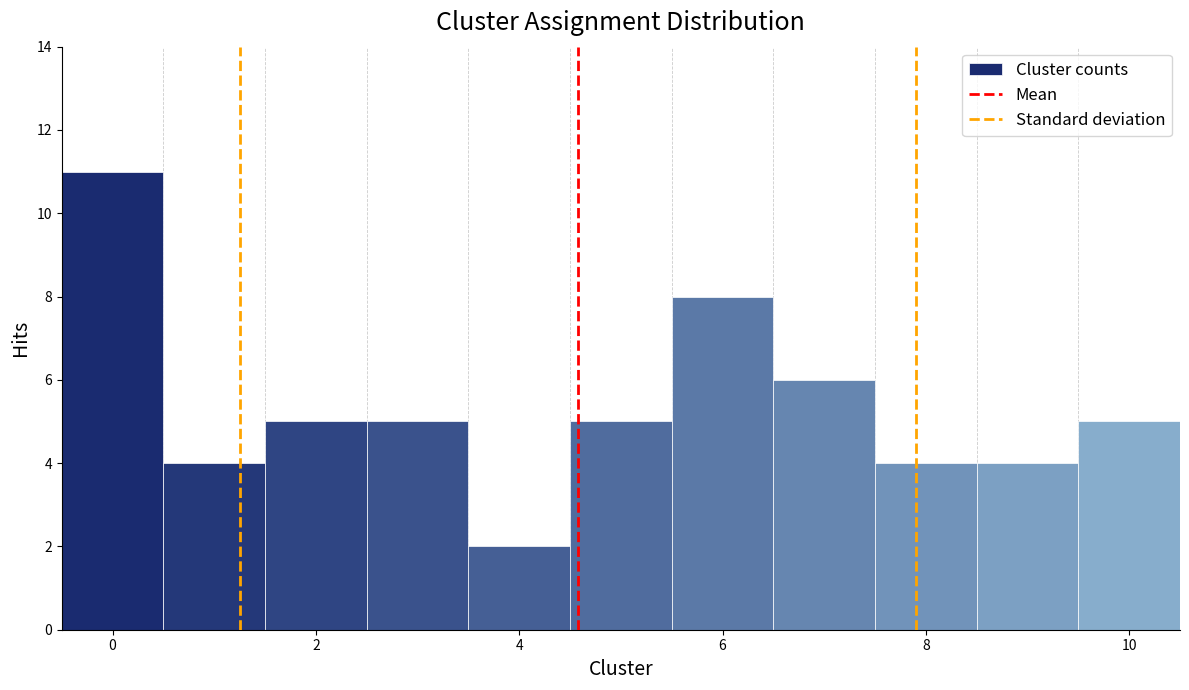

Which range on the x-axis has the tallest bar?

-0.5 to 0.5